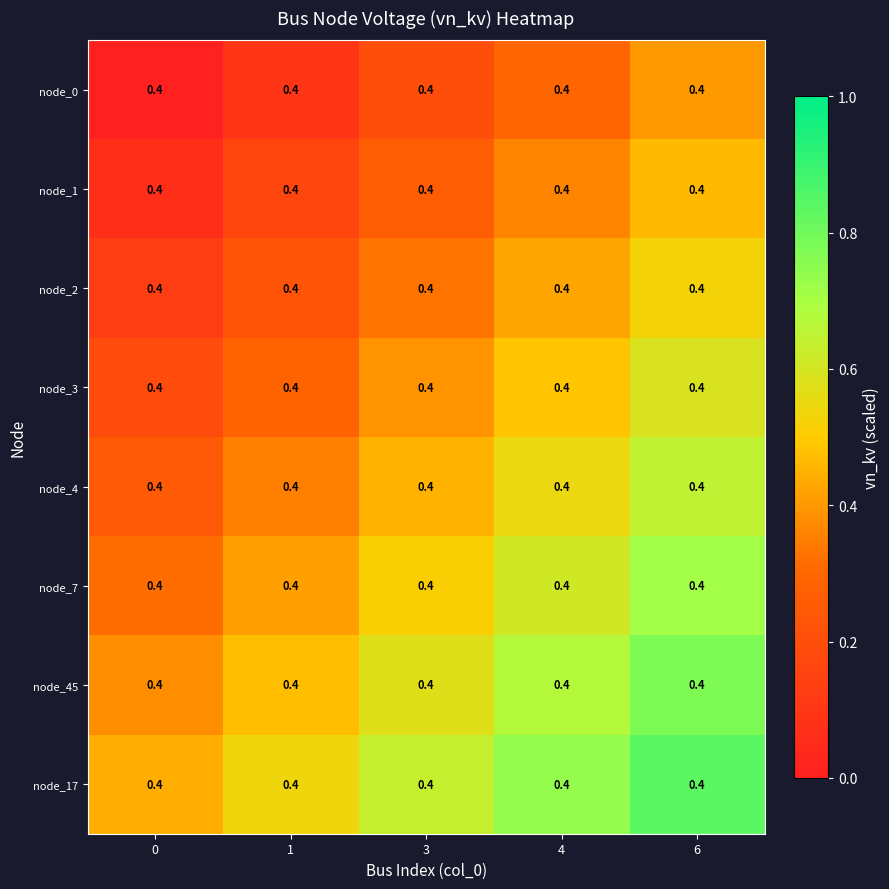

What is the difference between the maximum and minimum values in the node_17 series?

0.4